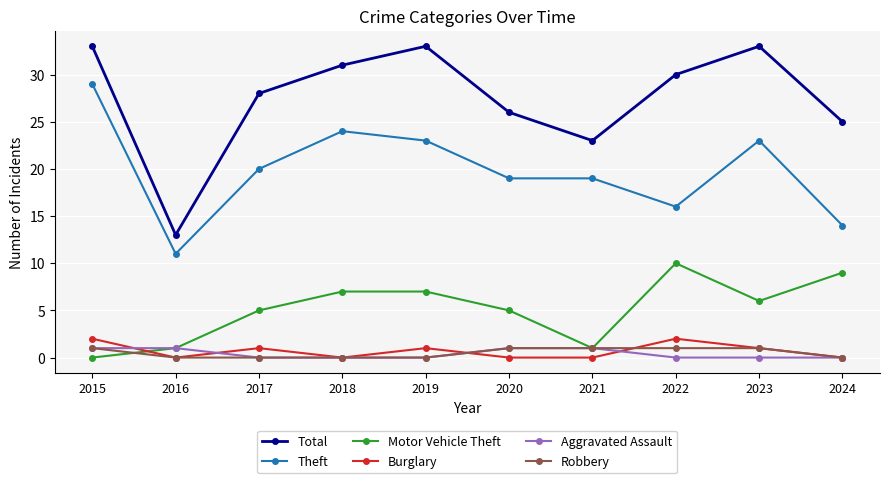

How many series are shown in this chart?

6